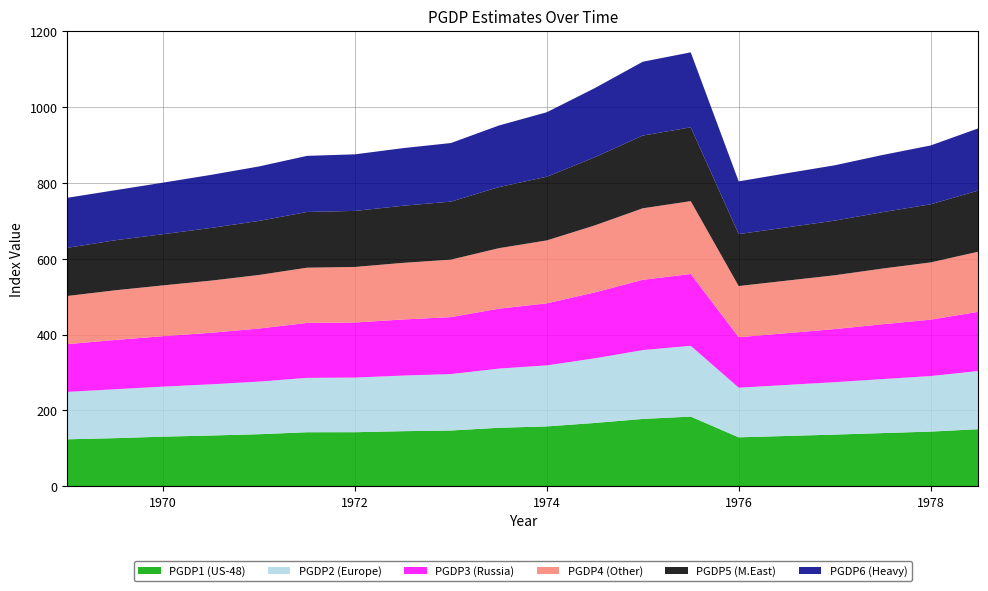

What is the minimum value for PGDP1 (US-48)?

124.0